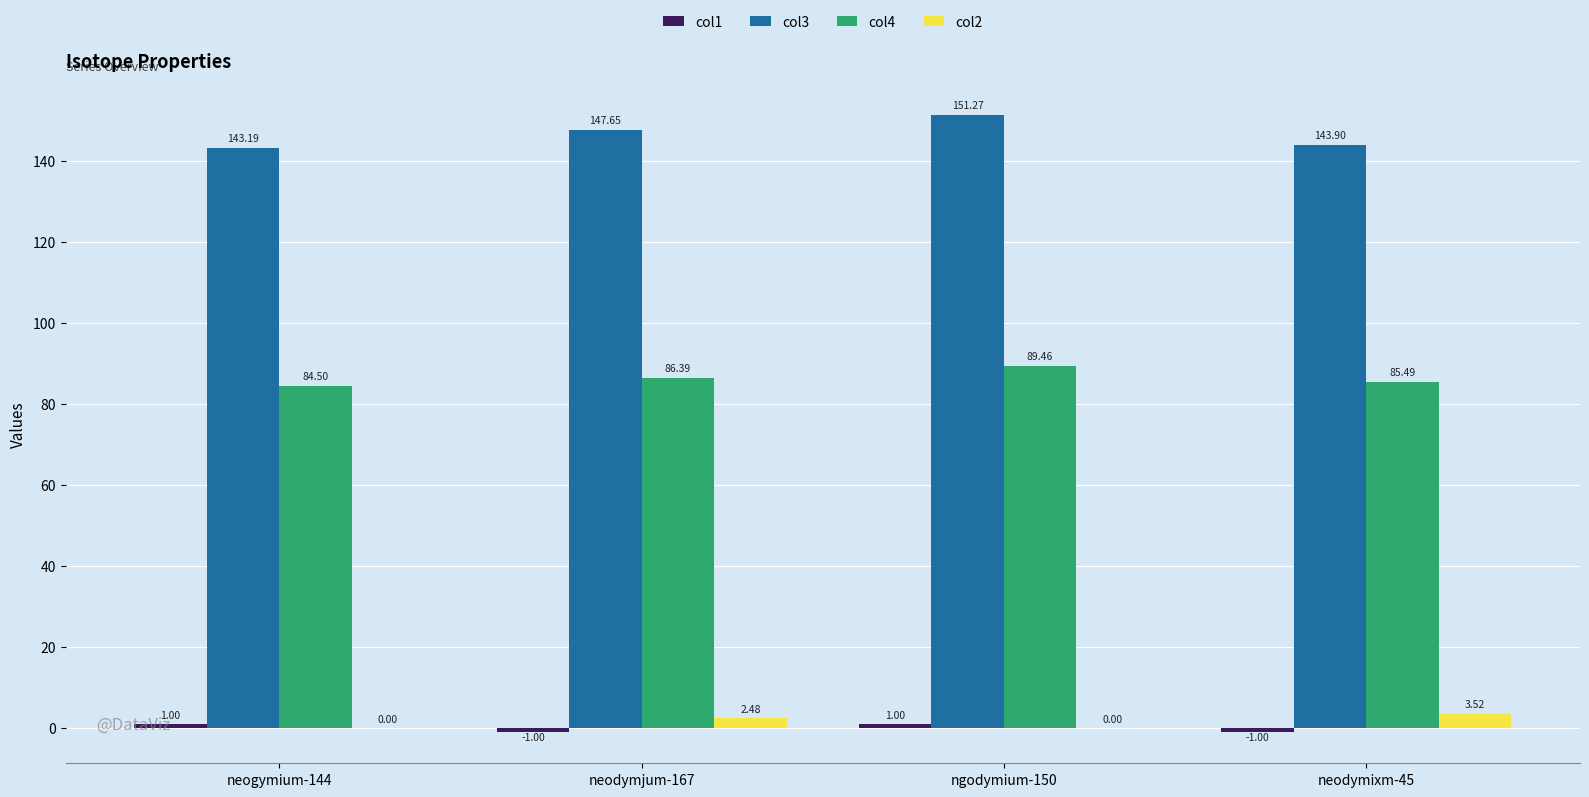

What is the sum of all col2 values?

6.0